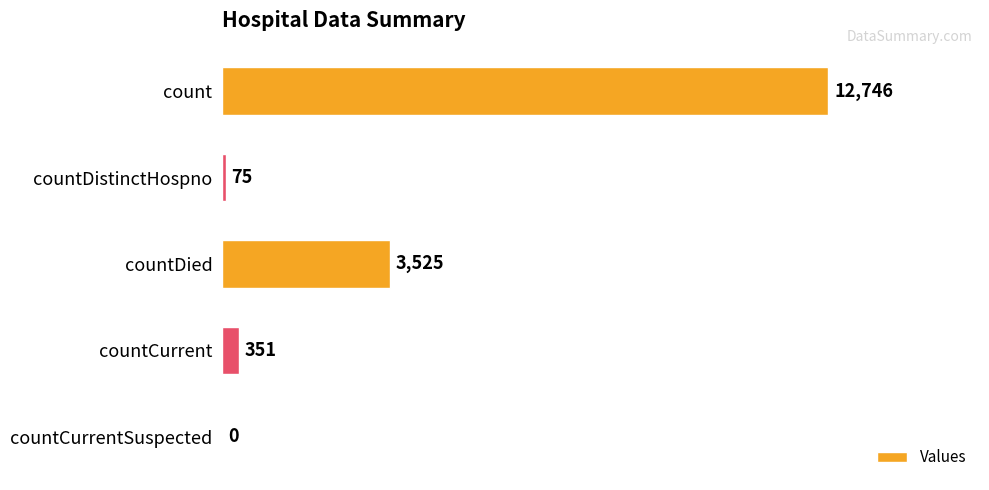

What is the sum of the values at countCurrentSuspected and countDistinctHospno?

75